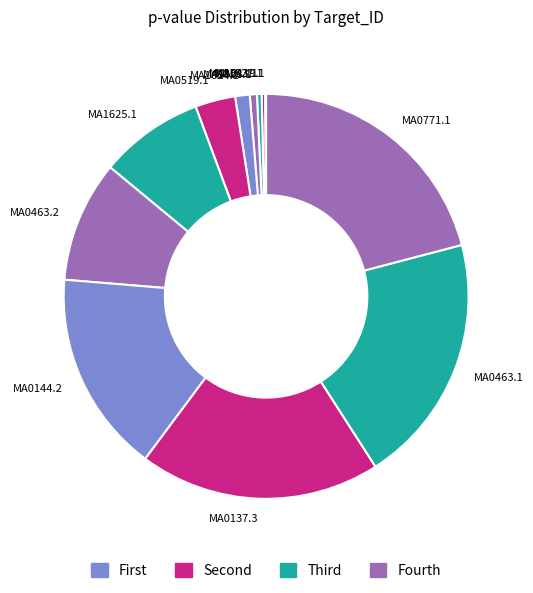

Combined, do MA0144.2 and MA0463.2 account for over 50%?

No